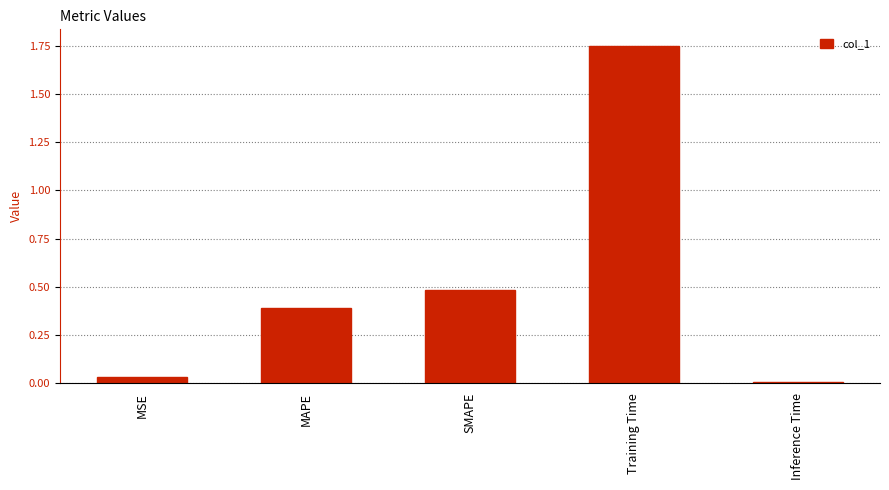

The chart shows a value of 0.3 at SMAPE. True or false?

False